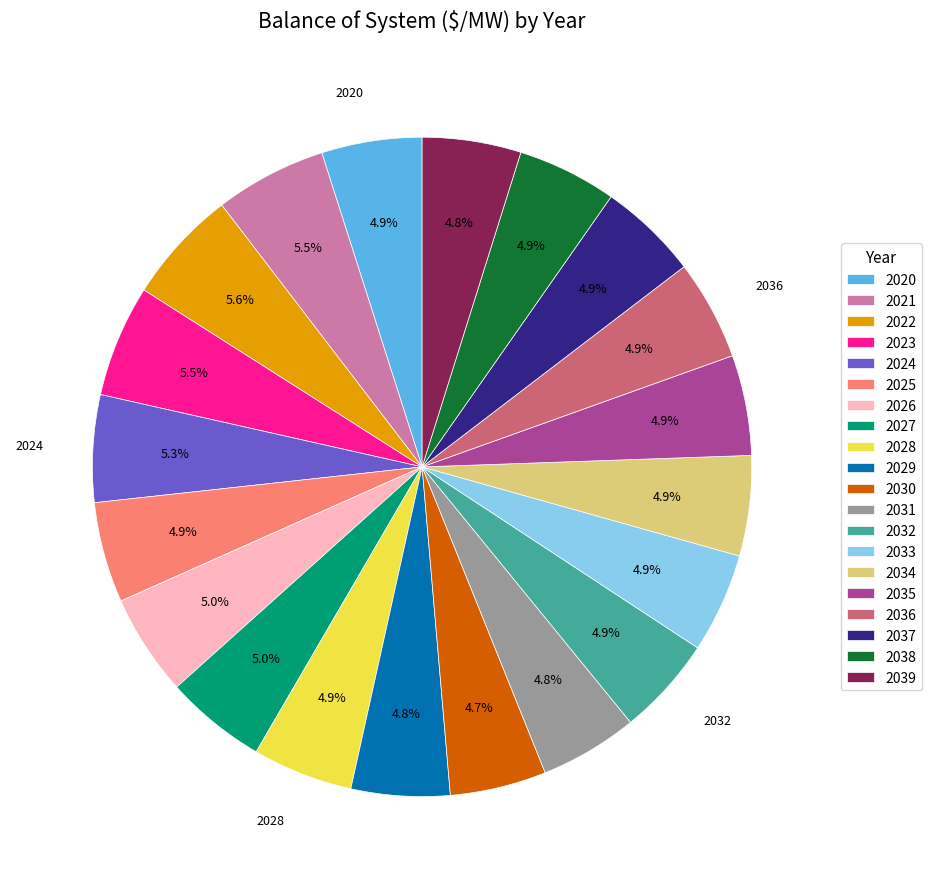

How many segments does this pie chart have?

20